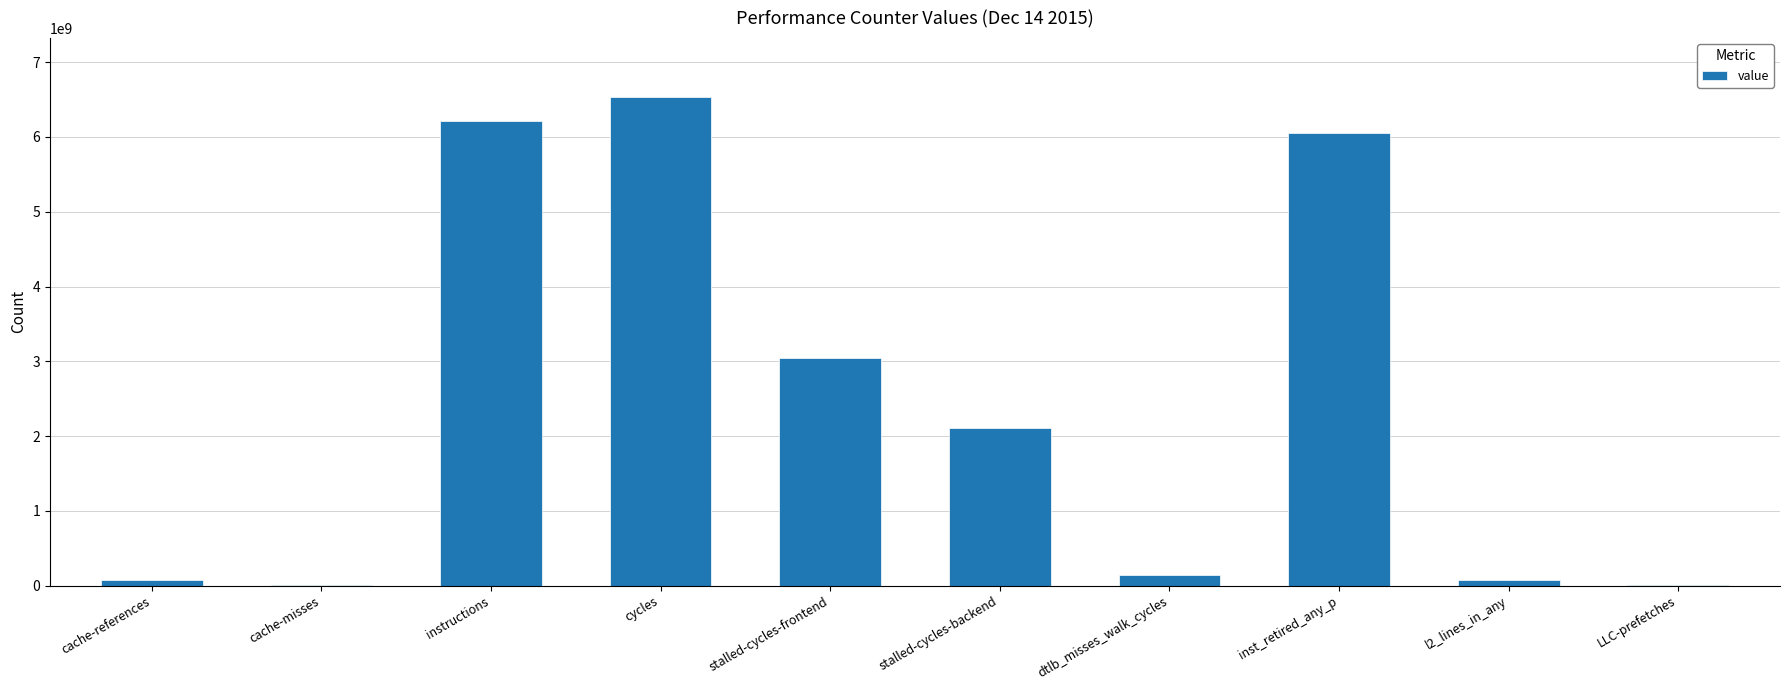

What is the sum of all values?

24267305537